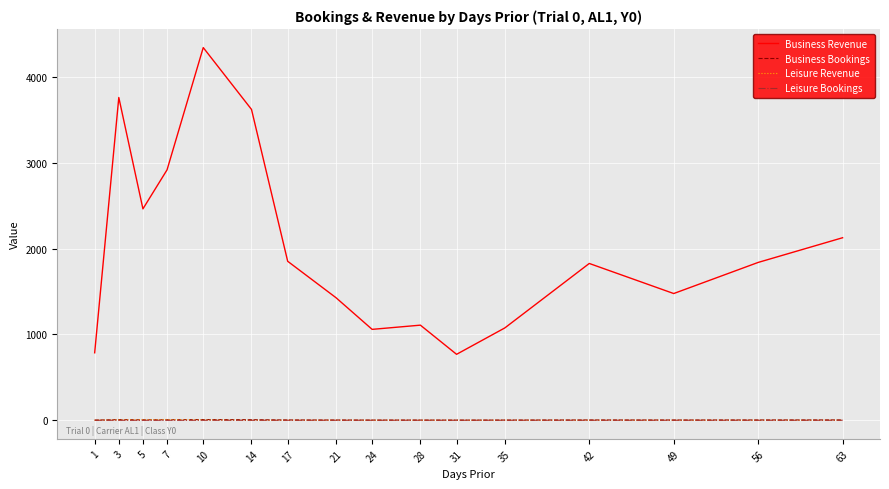

What is the average value of the Business Bookings series?

3.5